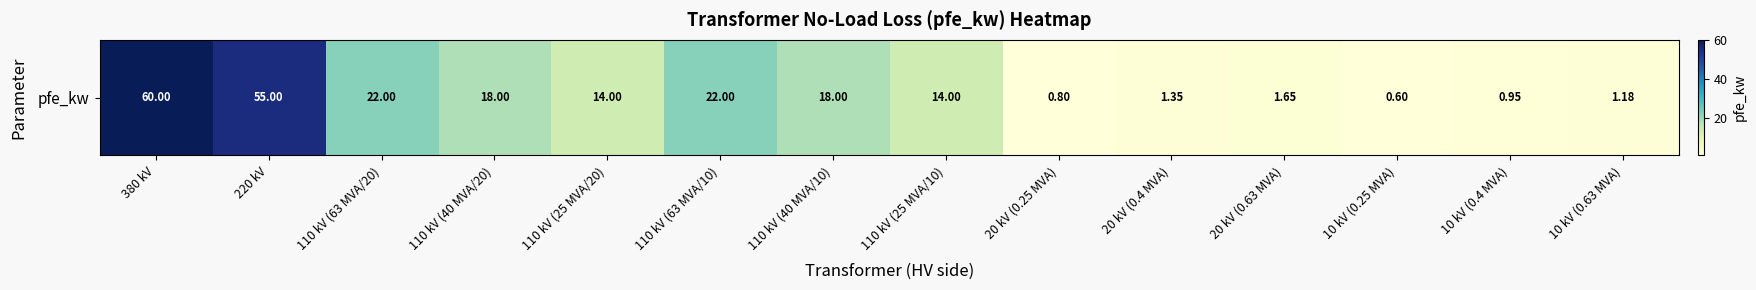

What is the sum of all values?

229.5